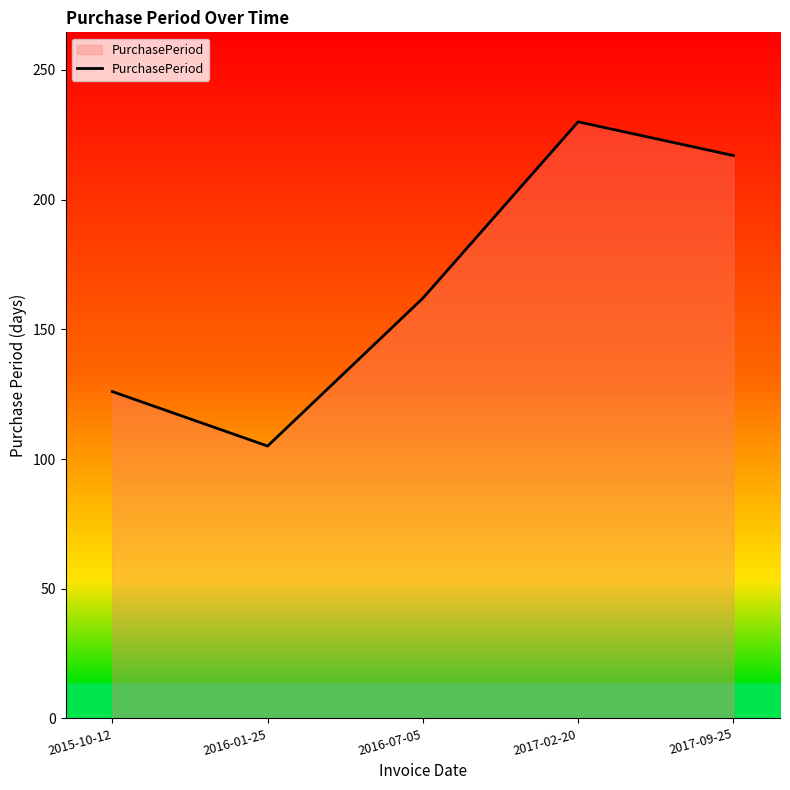

Between 2016-01-25 and 2017-02-20, which is larger?

2017-02-20